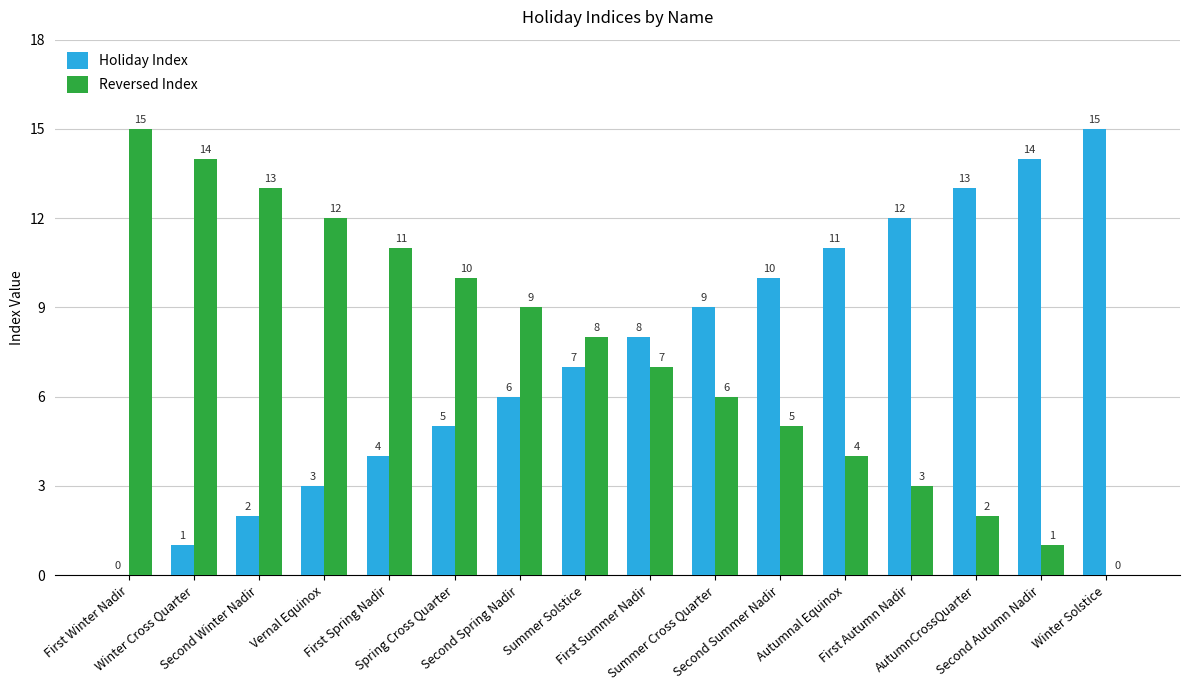

What is the sum of all Holiday Index values?

120